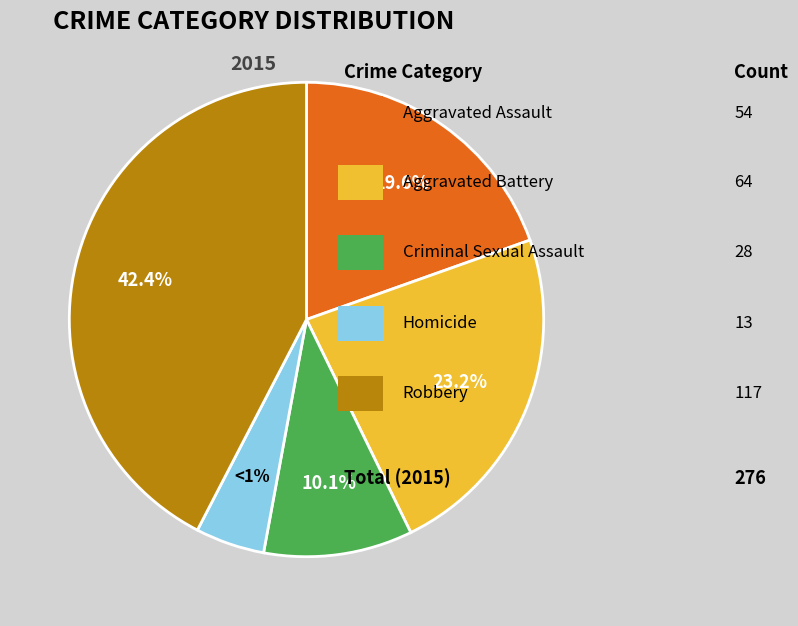

To the nearest percent, what is the difference between the Aggravated Battery and Homicide slice percentages?

18%